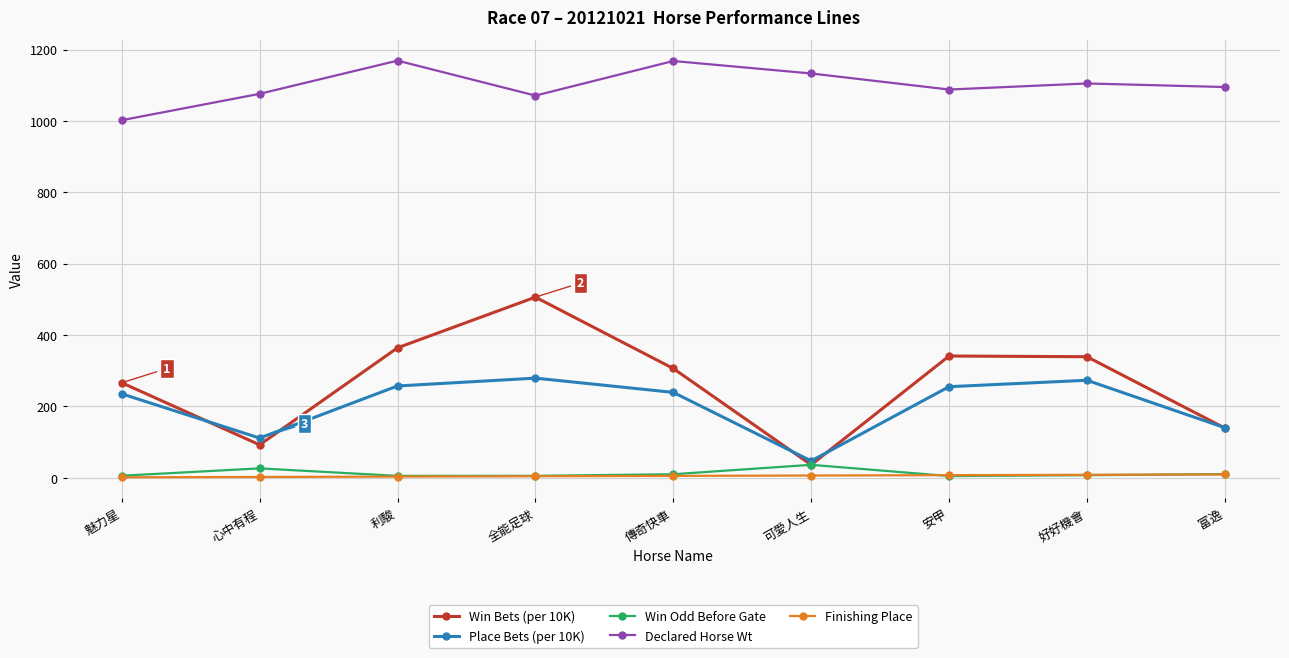

True or false: Finishing Place has a value of 3.0 at 利駿.

True